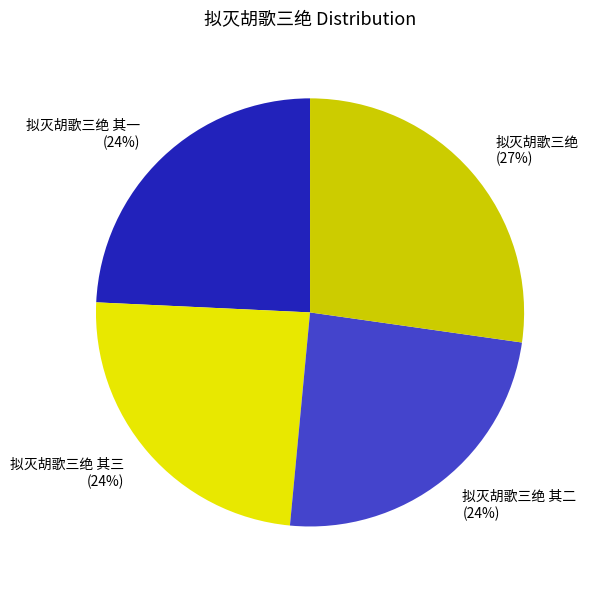

Approximately how many times larger is the value at 拟灭胡歌三绝 其一 compared to 拟灭胡歌三绝 其三?

1.0